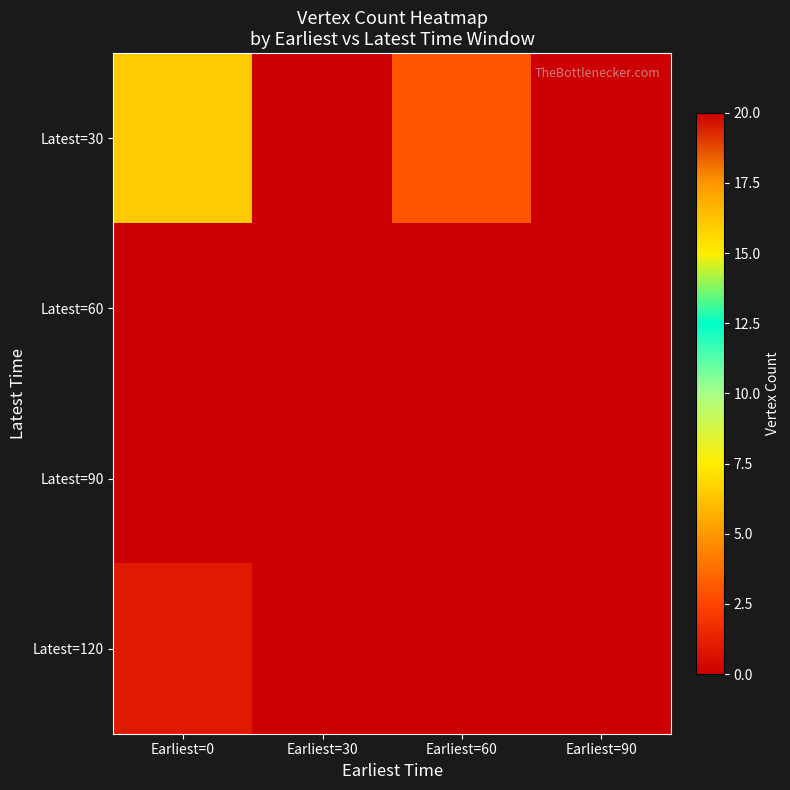

Between Earliest=90 and Earliest=60, which is larger?

Earliest=60